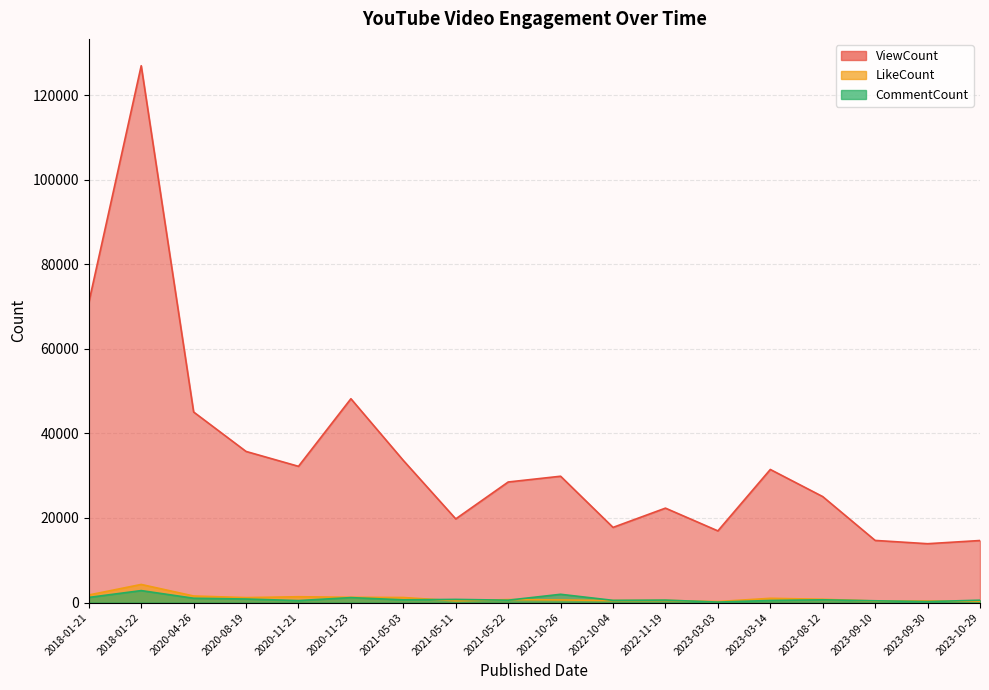

At which category does ViewCount reach its first local peak?

2018-01-22